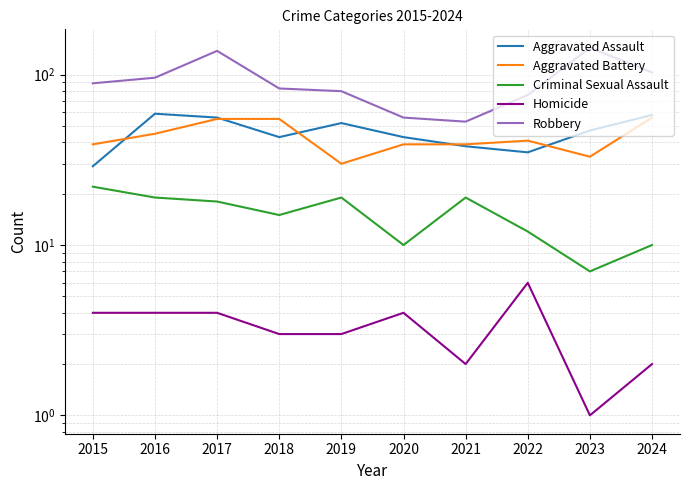

What is the average value of the Robbery series?

92